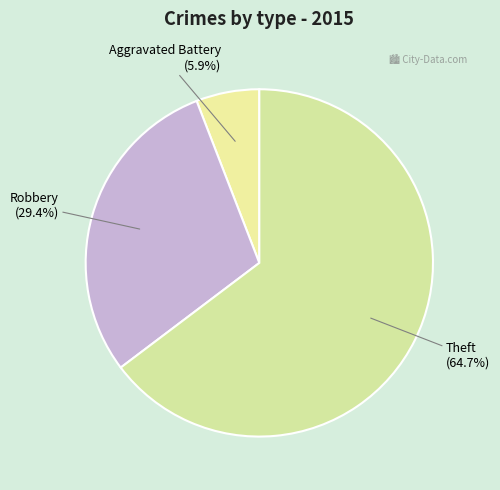

Which slice is the largest?

Theft